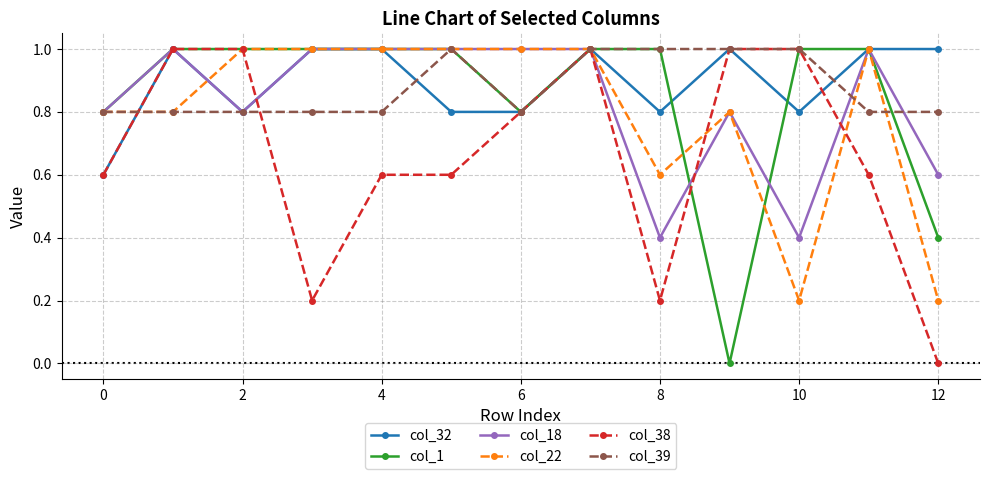

What is the highest value of the col_39 series?

1.0